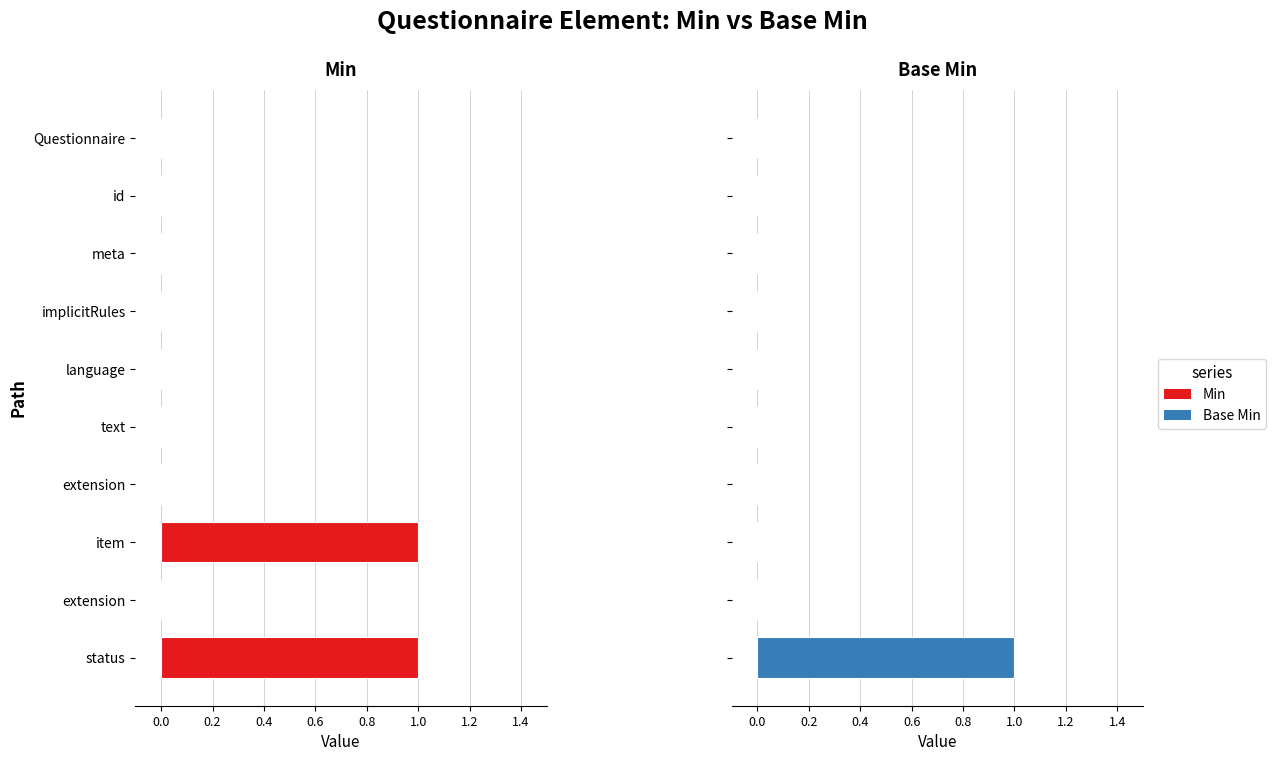

Which series has the widest spread of values?

Min